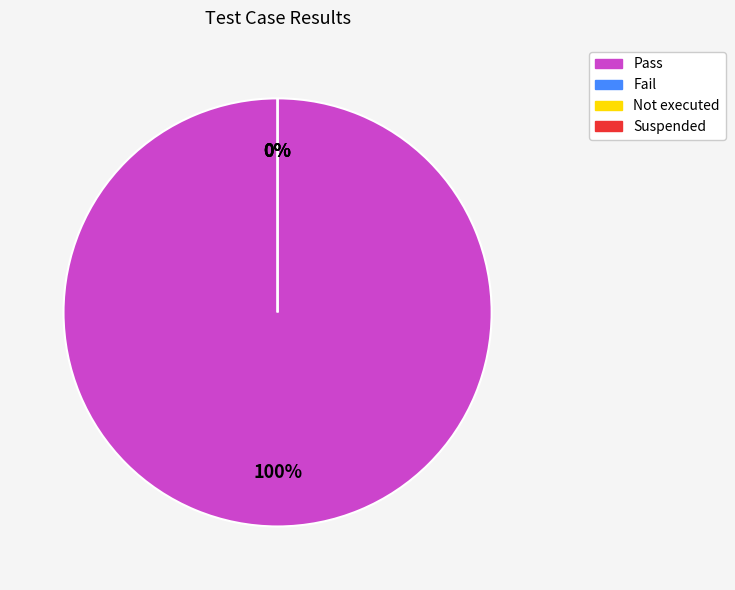

Is there any slice that represents more than half of the pie?

Yes